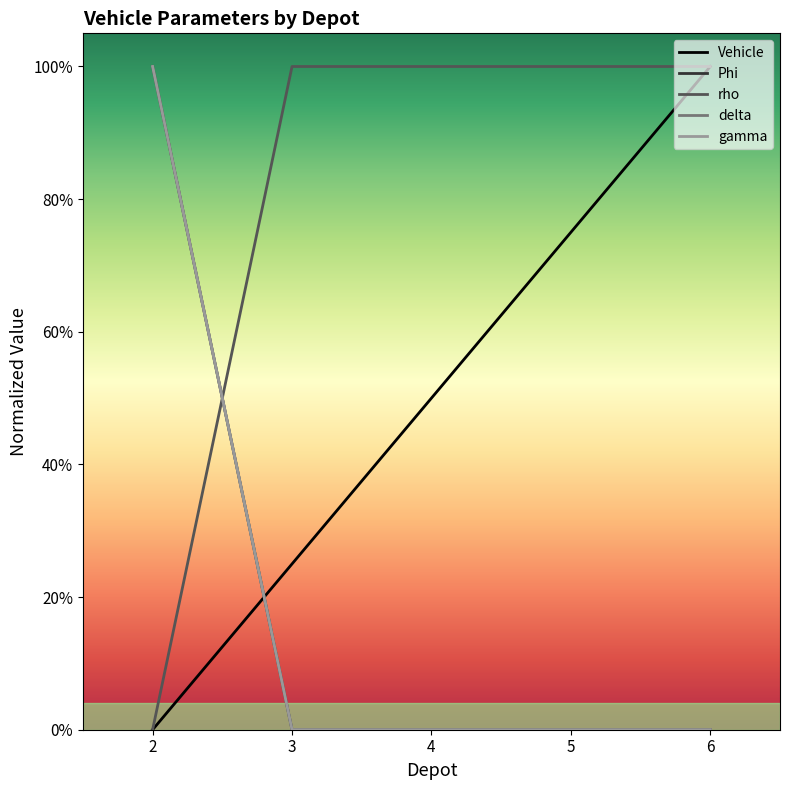

Reading right to left, extract all data points from this chart.

Vehicle: 1.0	0.8	0.5	0.2	0.0
Phi: 0.0	0.0	0.0	0.0	1.0
rho: 1.0	1.0	1.0	1.0	0.0
delta: 0.0	0.0	0.0	0.0	1.0
gamma: 0.0	0.0	0.0	0.0	1.0